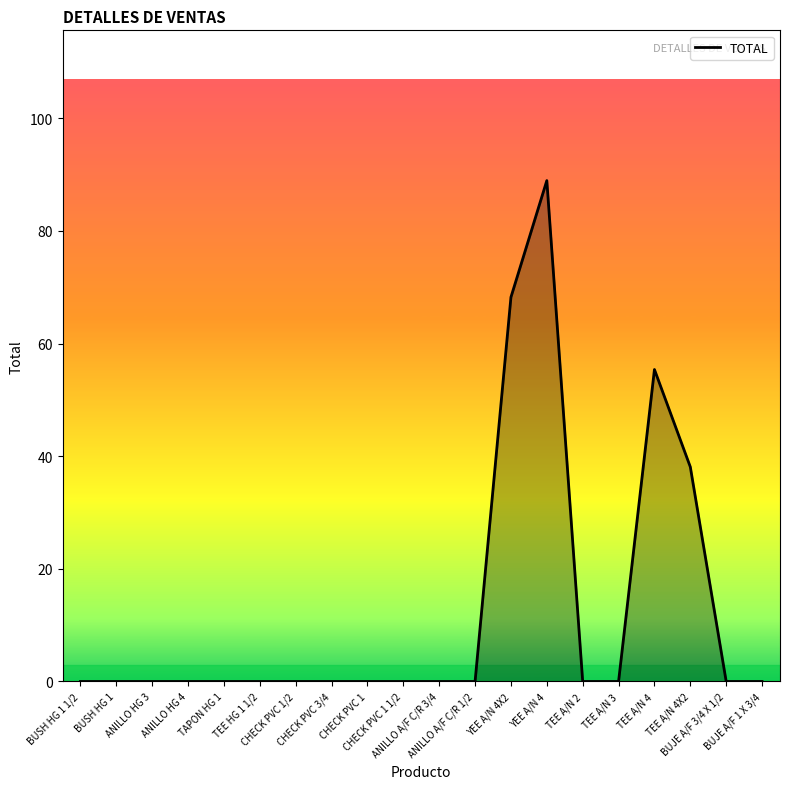

Is it true that the value at CHECK PVC 1/2 is -45.2?

False